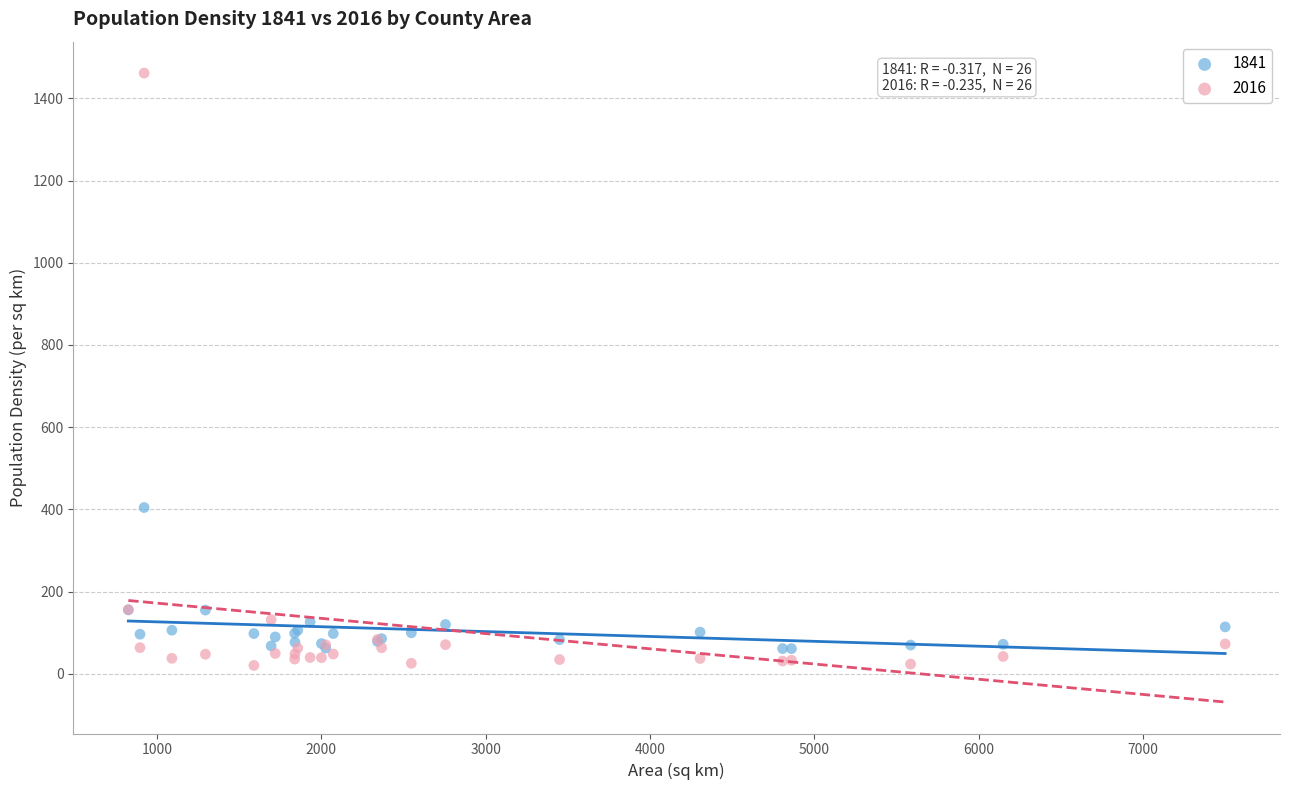

Which series contains the lowest Y value?

2016